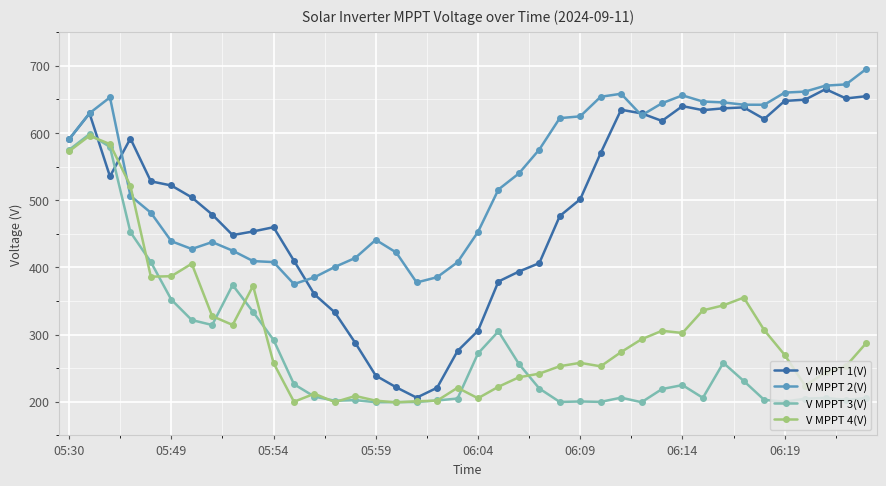

What is the lowest value of the V MPPT 4(V) series?

199.2